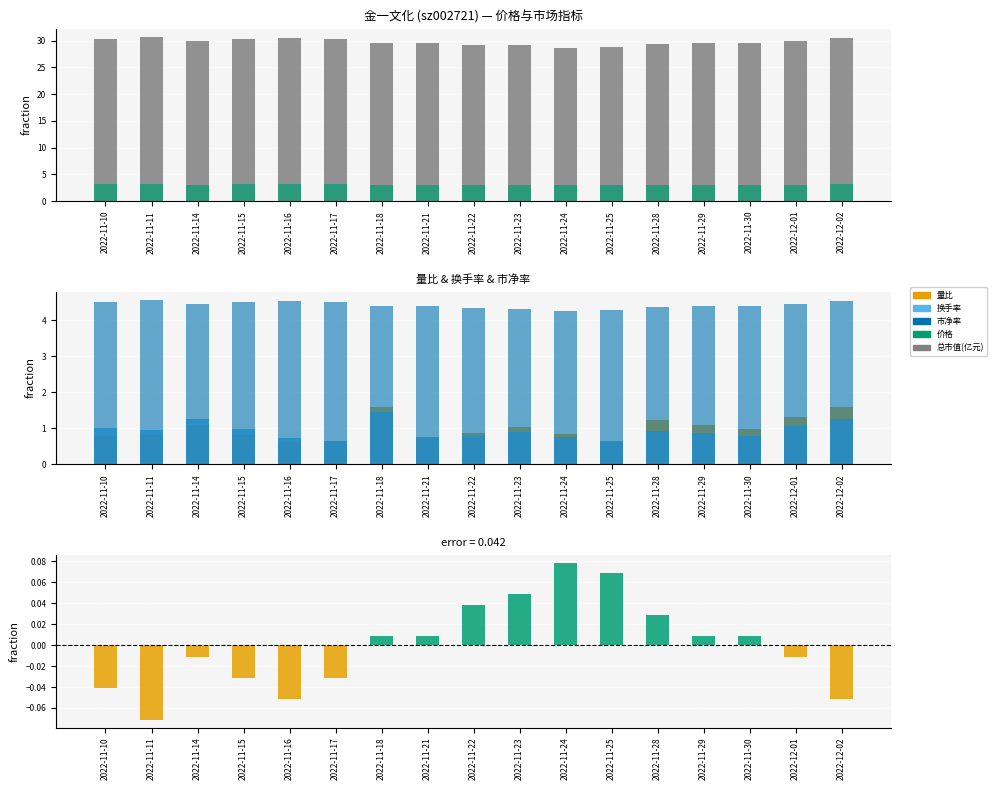

What is the label of the 9th bar from the right?

2022-11-22